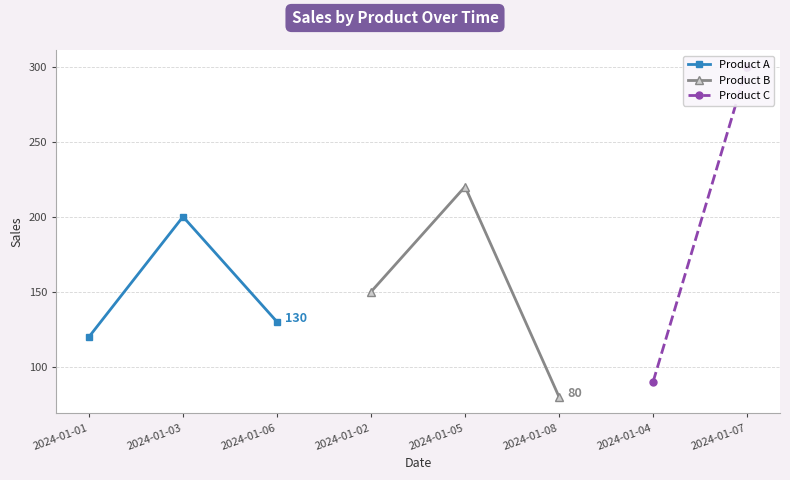

Which category has the lowest value in the Product B series?

2024-01-08